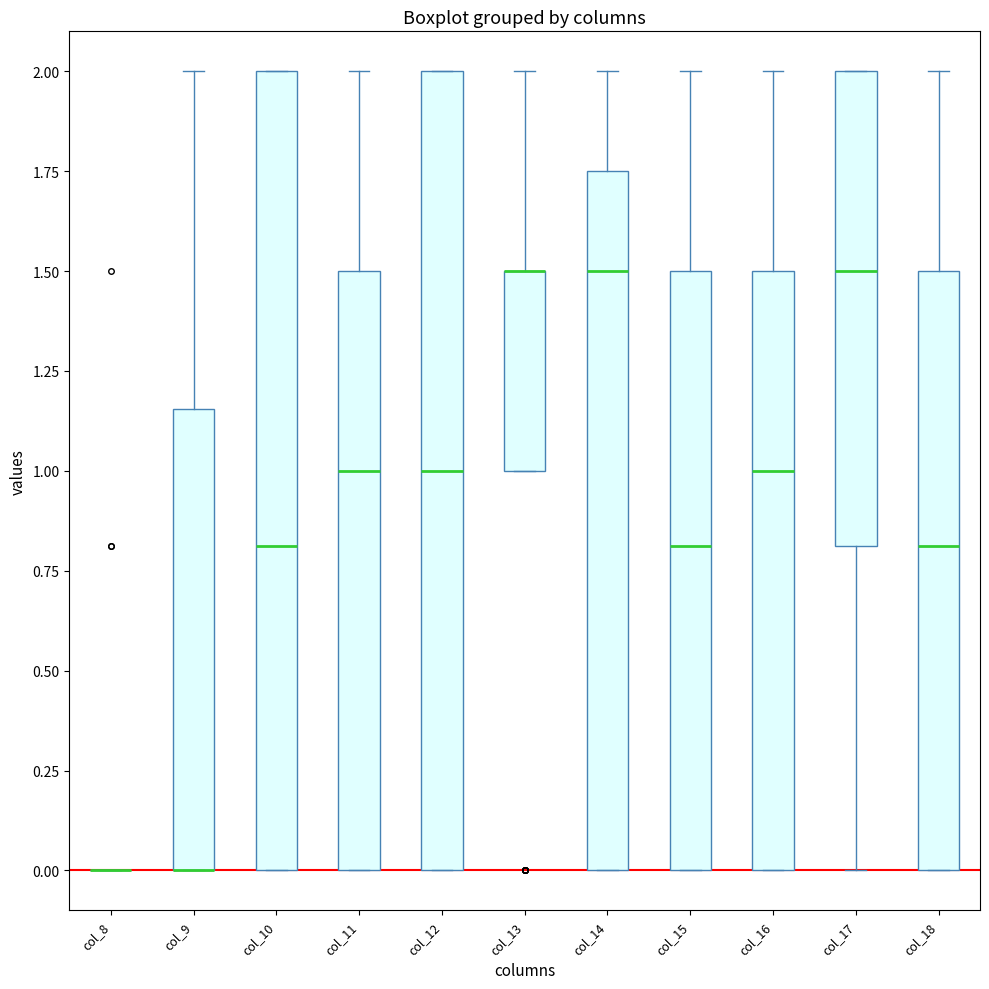

Reading left to right, read every box against the y-axis: the position of its median line, the range the box covers, and the ends of its whiskers. The values are not printed on the chart, so give them approximately, as read against the axis.

col_8: box collapsed to a line at 0.00, whiskers 0.00 to 0.00
col_9: median 0.00 (drawn on the box's lower edge), box 0.00 to 1.15, whiskers 0.00 to 2.00
col_10: median 0.80, box 0.00 to 2.00, whiskers 0.00 to 2.00
col_11: median 1.00, box 0.00 to 1.50, whiskers 0.00 to 2.00
col_12: median 1.00, box 0.00 to 2.00, whiskers 0.00 to 2.00
col_13: median 1.50 (drawn on the box's upper edge), box 1.00 to 1.50, whiskers 1.00 to 2.00
col_14: median 1.50, box 0.00 to 1.75, whiskers 0.00 to 2.00
col_15: median 0.80, box 0.00 to 1.50, whiskers 0.00 to 2.00
col_16: median 1.00, box 0.00 to 1.50, whiskers 0.00 to 2.00
col_17: median 1.50, box 0.80 to 2.00, whiskers 0.00 to 2.00
col_18: median 0.80, box 0.00 to 1.50, whiskers 0.00 to 2.00